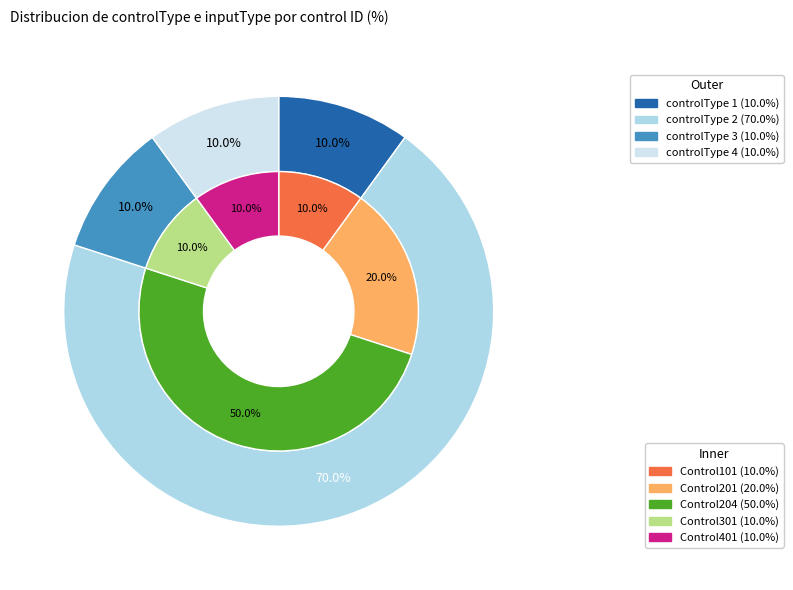

Is the sum of Control204 and Control201 greater than half?

Yes